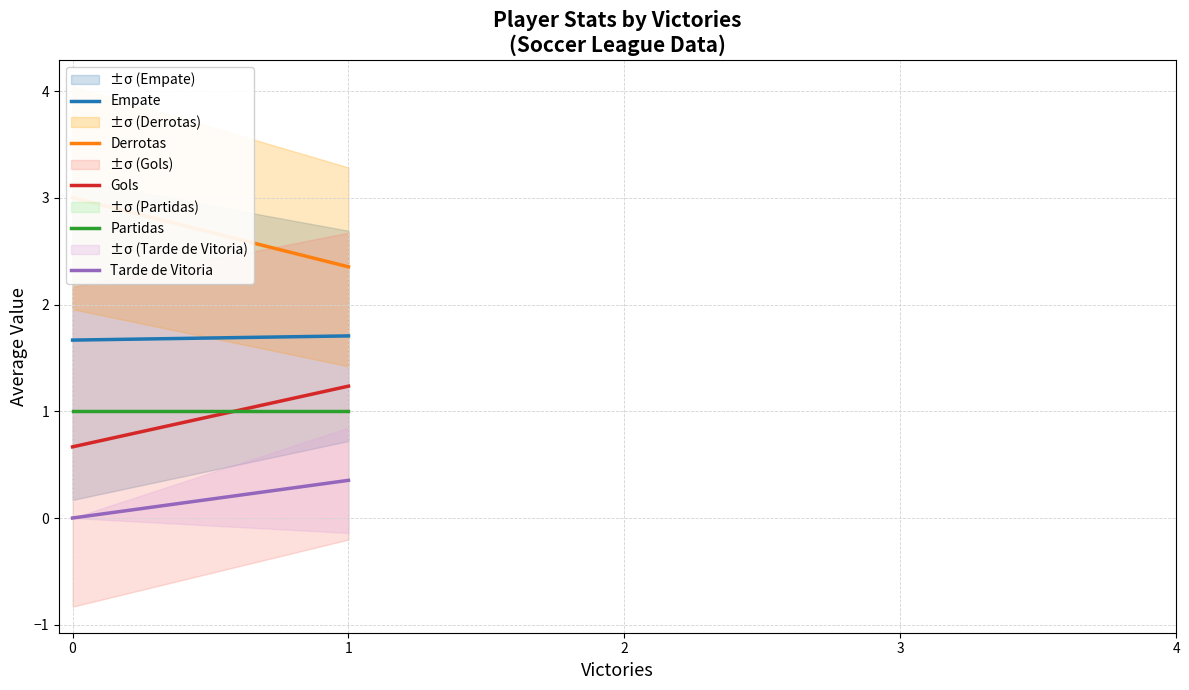

Which series has the largest total across all categories?

Derrotas